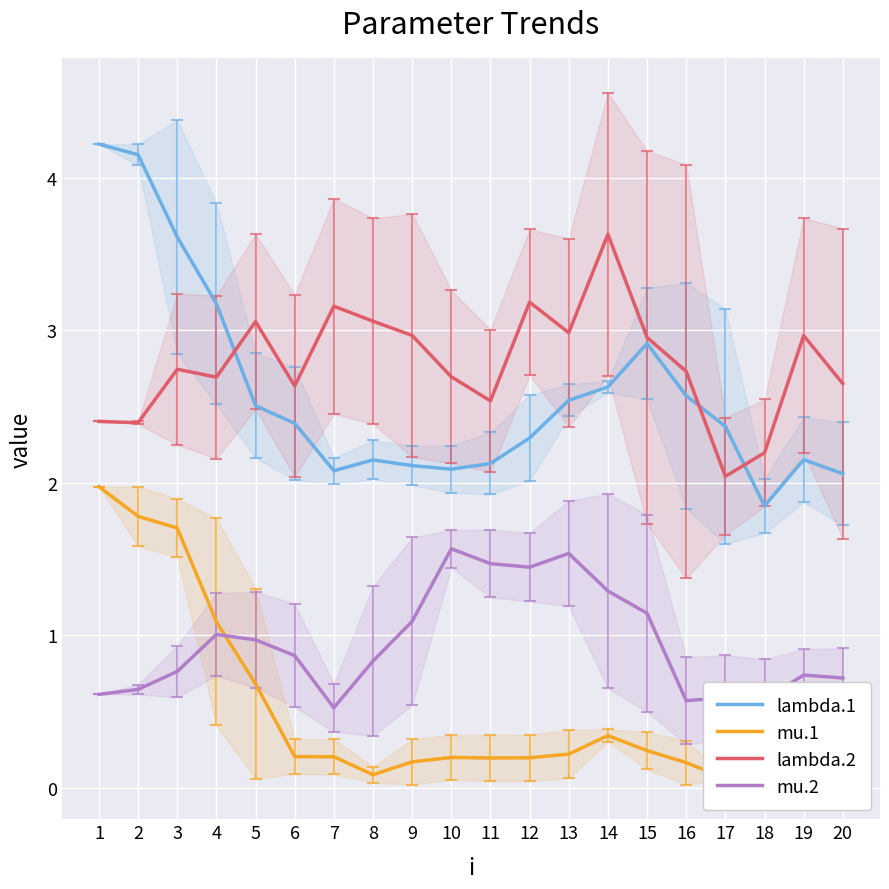

True or false: lambda.1 and lambda.2 intersect in this chart.

True